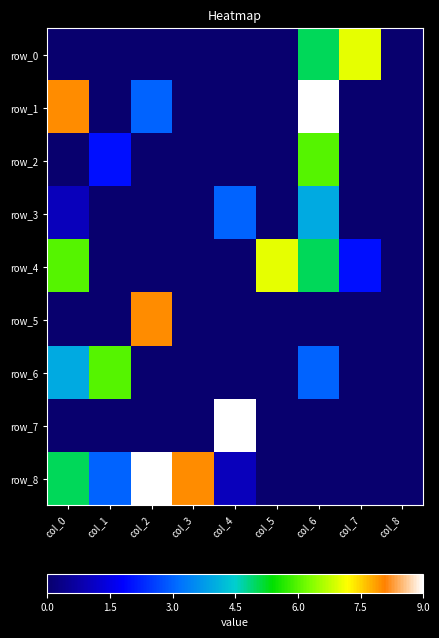

Between col_5 and col_6, which is larger?

col_6